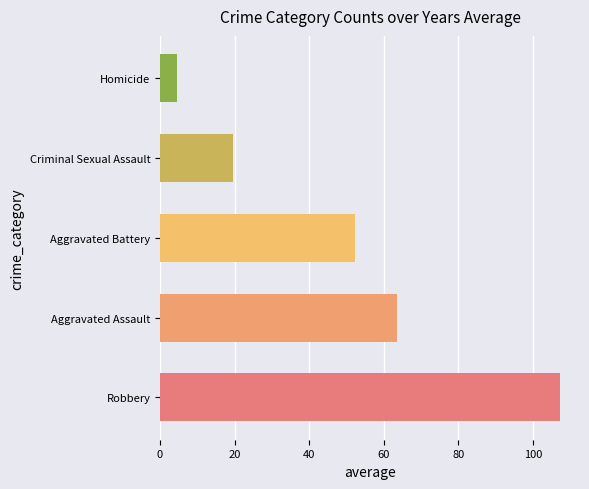

What is the approximate value of Criminal Sexual Assault at 2022?

20